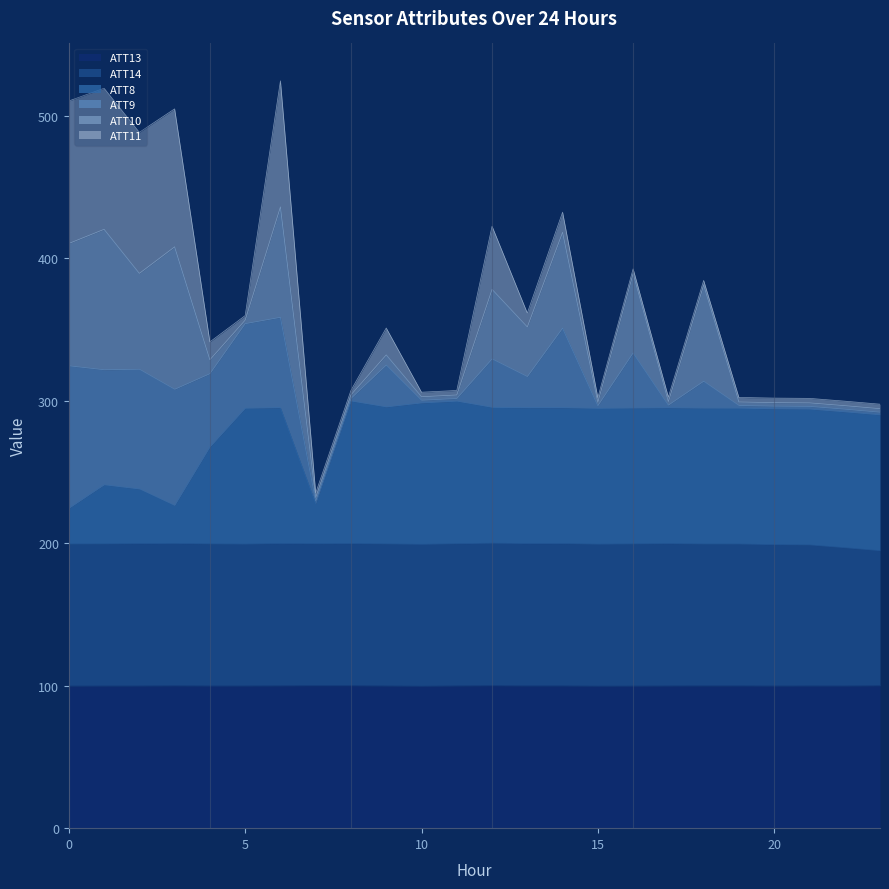

What is the lowest value of the ATT13 series?

99.6